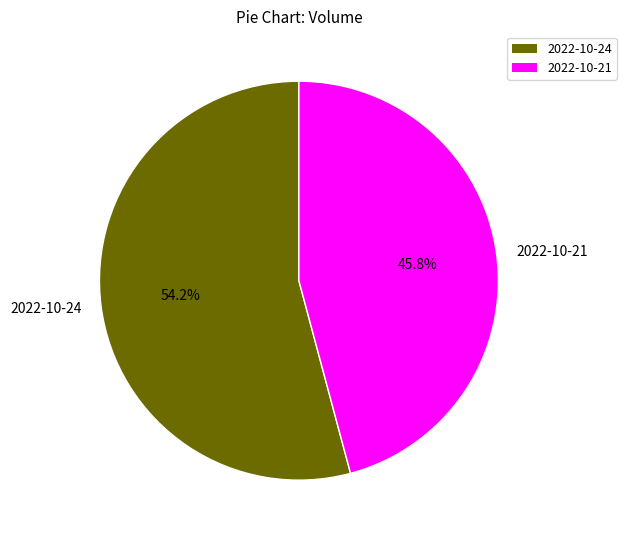

How many slices are in this pie chart?

2